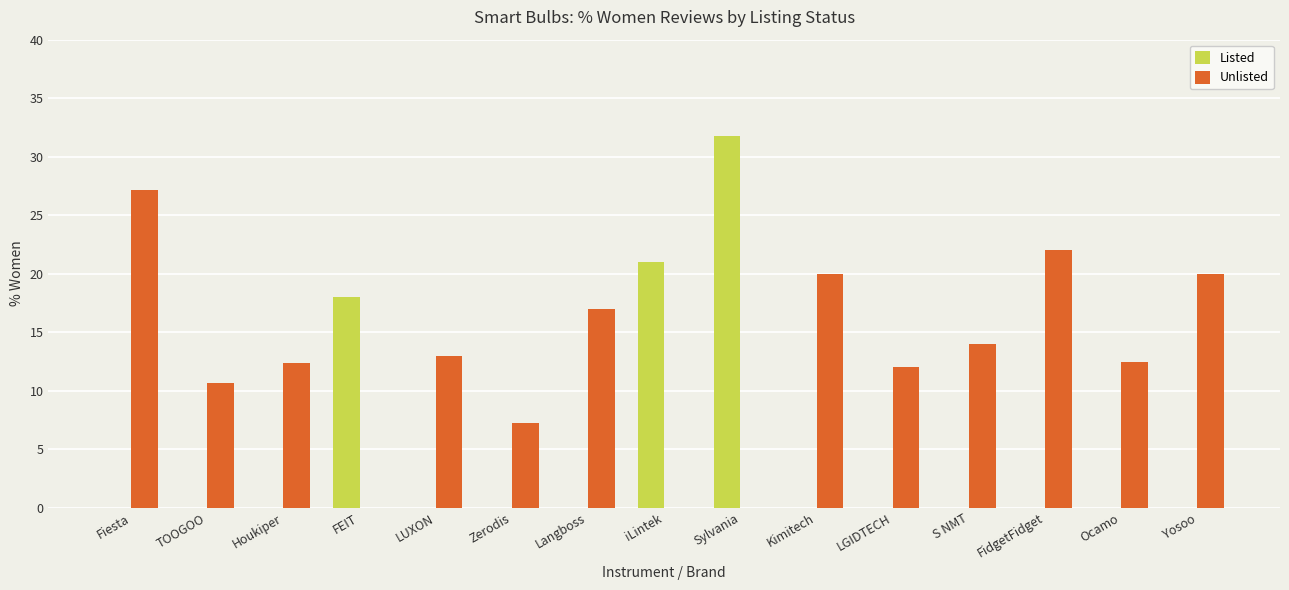

The Unlisted series shows 23.0 at S NMT. True or false?

False